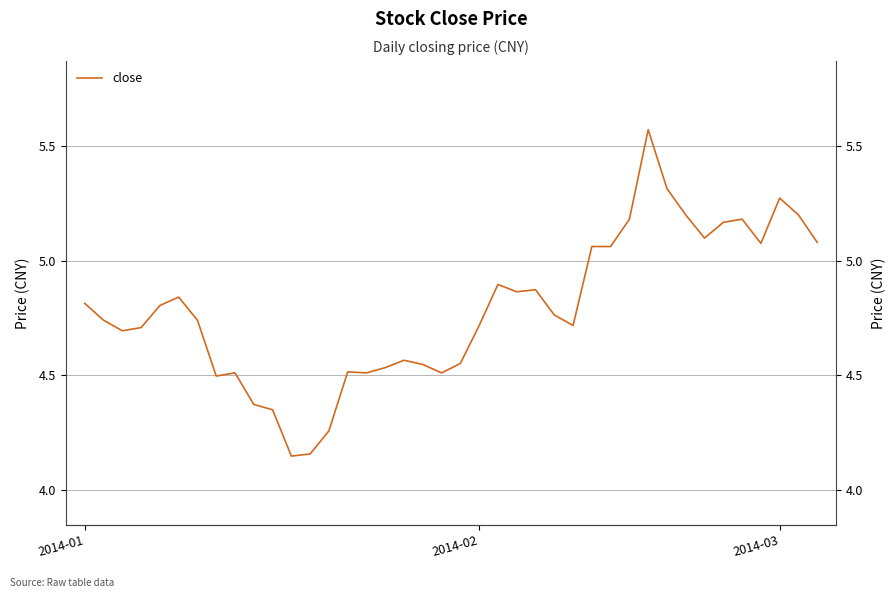

True or false: the data shows 8.1 at 7.

False